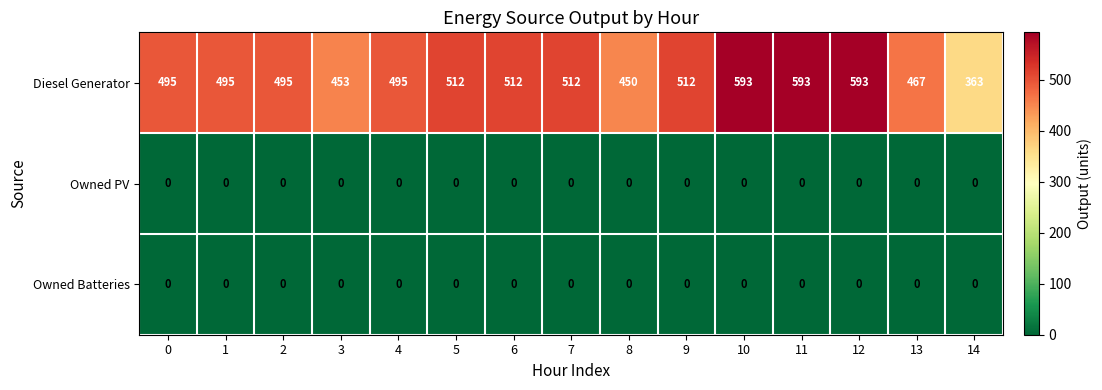

What is the maximum value shown in the chart?

593